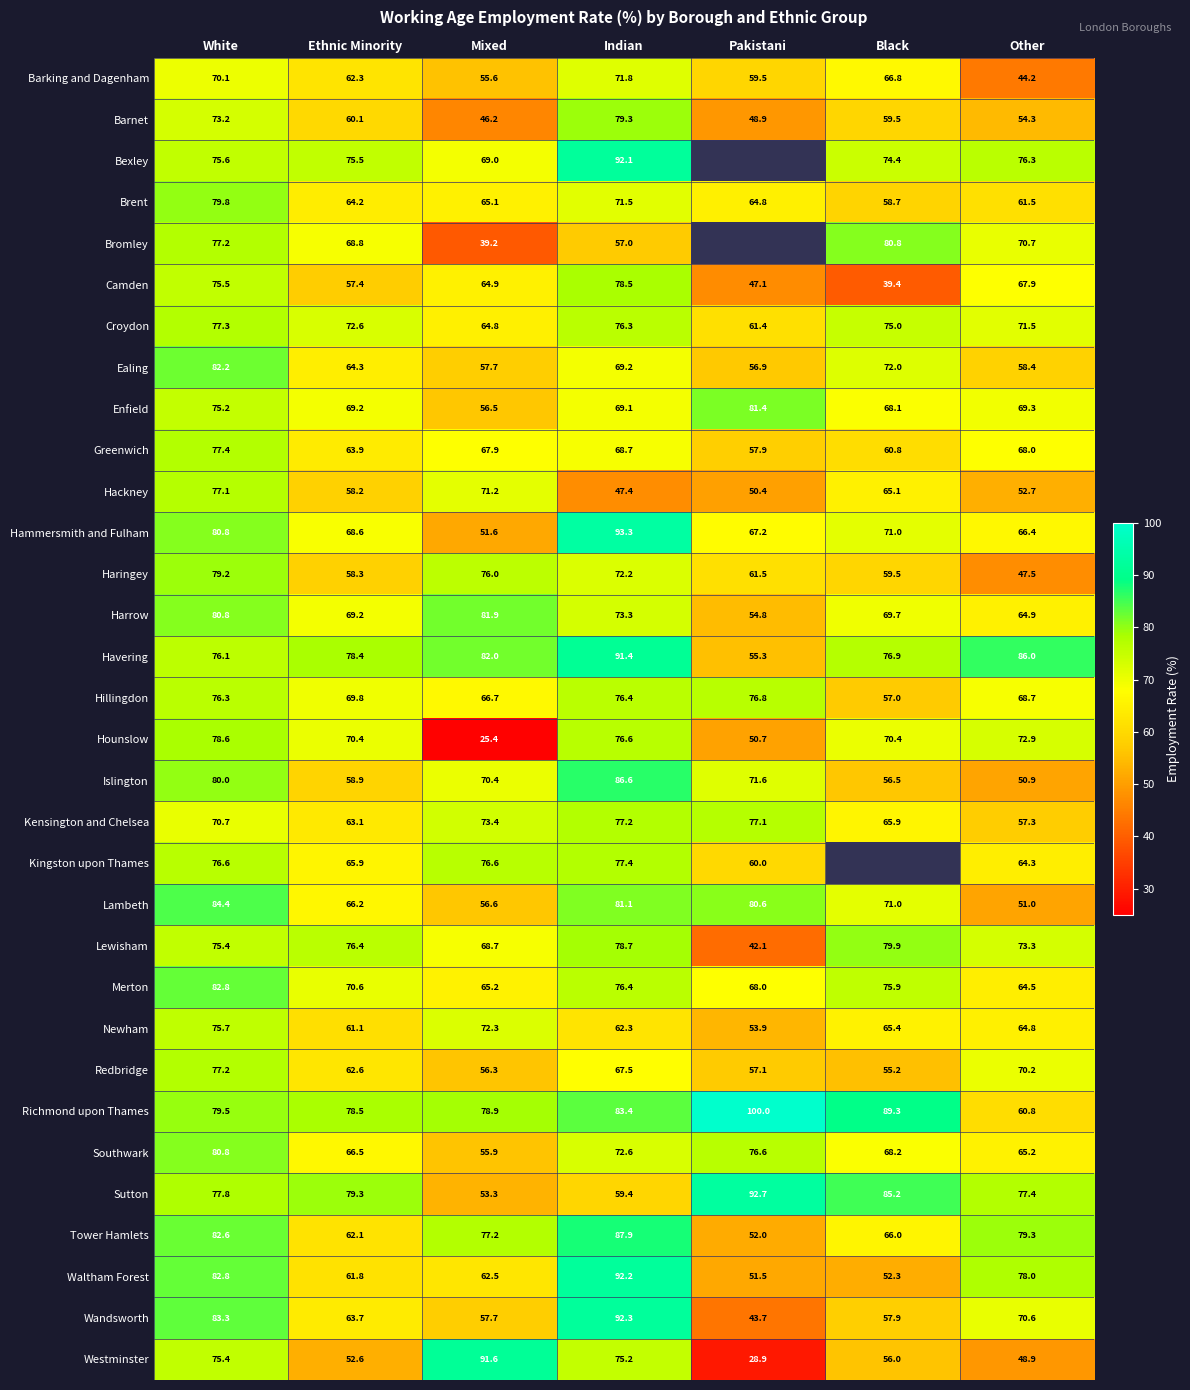

Is the value of Merton at Other greater than the value of Hillingdon at Other?

No